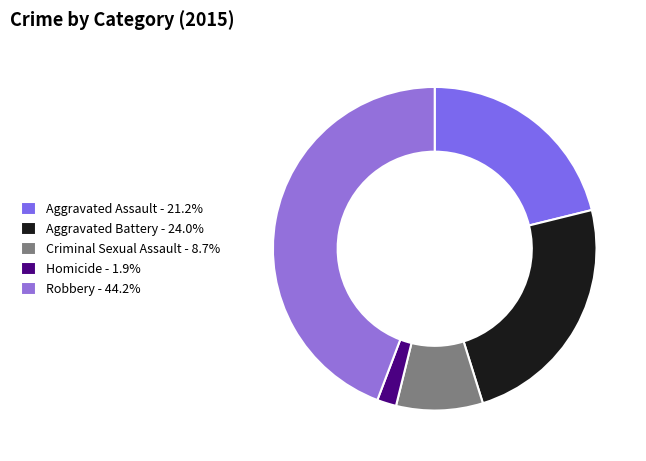

Is it true that Aggravated Assault is 21% of the pie?

True